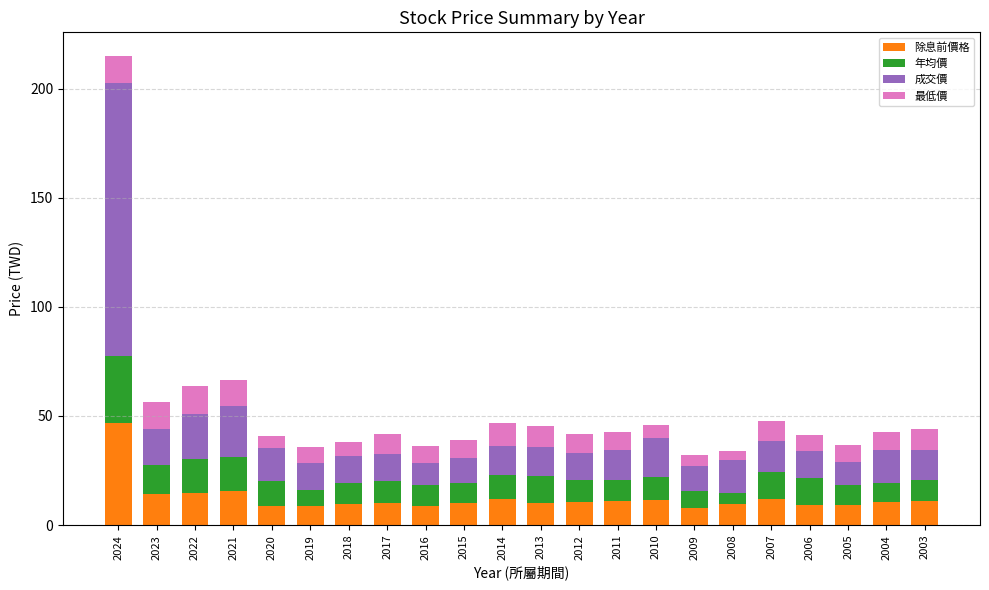

What are all the series names shown in the legend?

除息前價格, 年均價, 成交價, 最低價